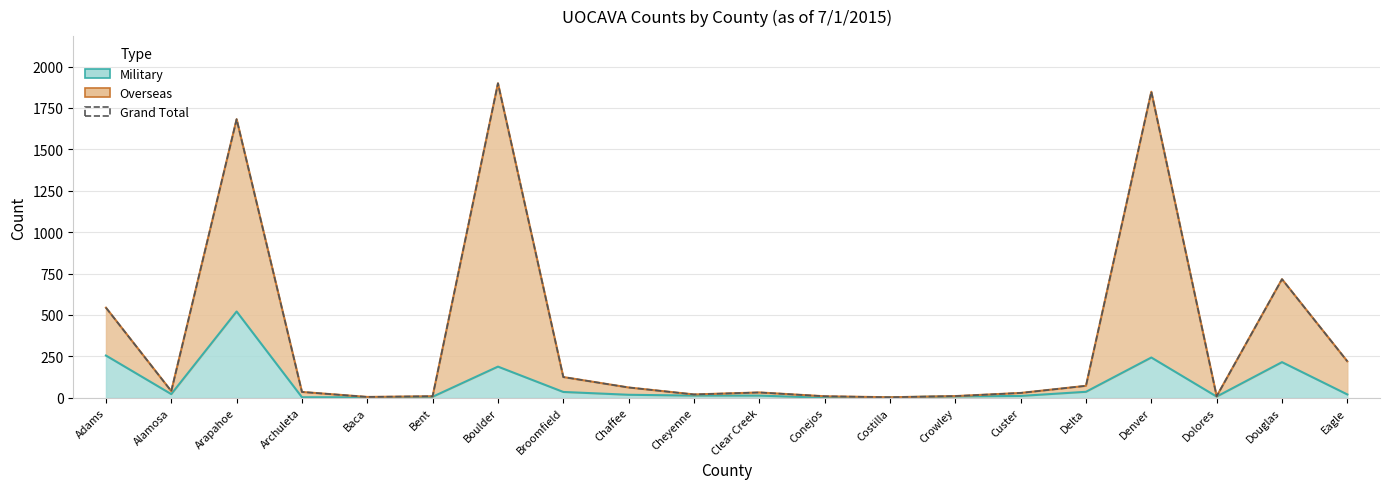

How many interior local valleys (lower than both neighbors) does the data have?

5